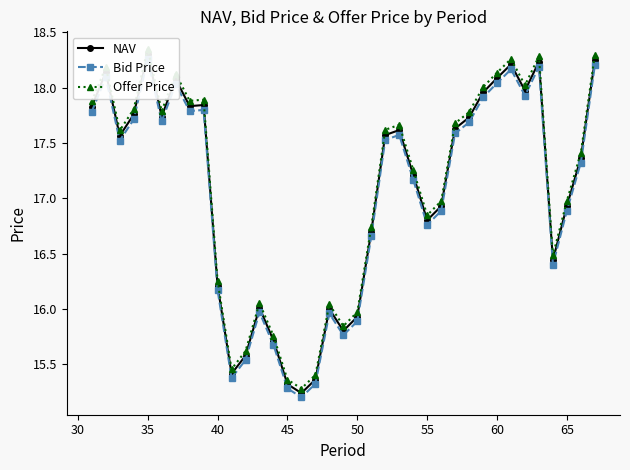

What is the minimum value for NAV?

15.2